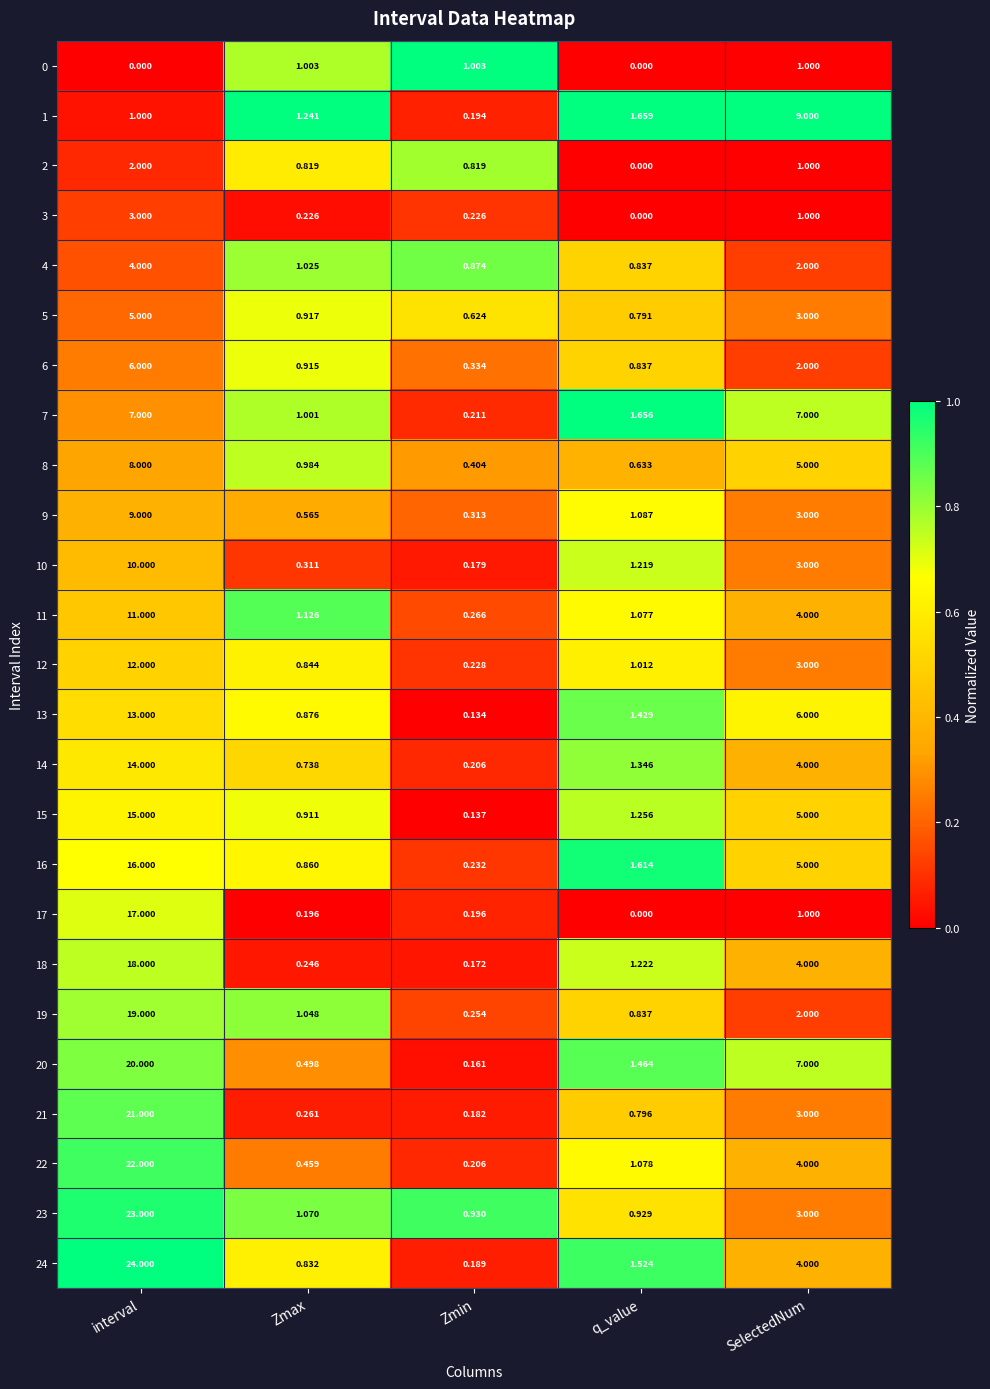

Which label corresponds to the largest value in the chart?

interval